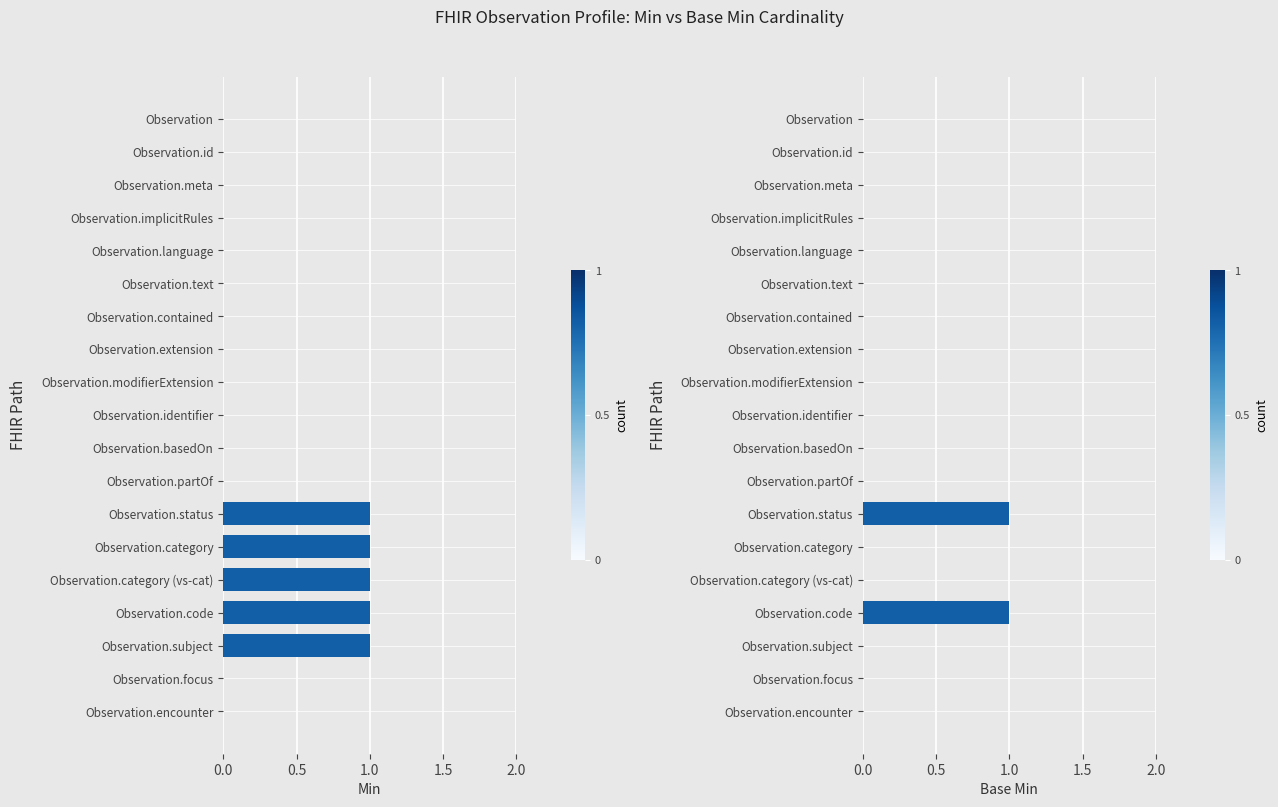

True or false: Min has a value of 1 at Observation.category.

False